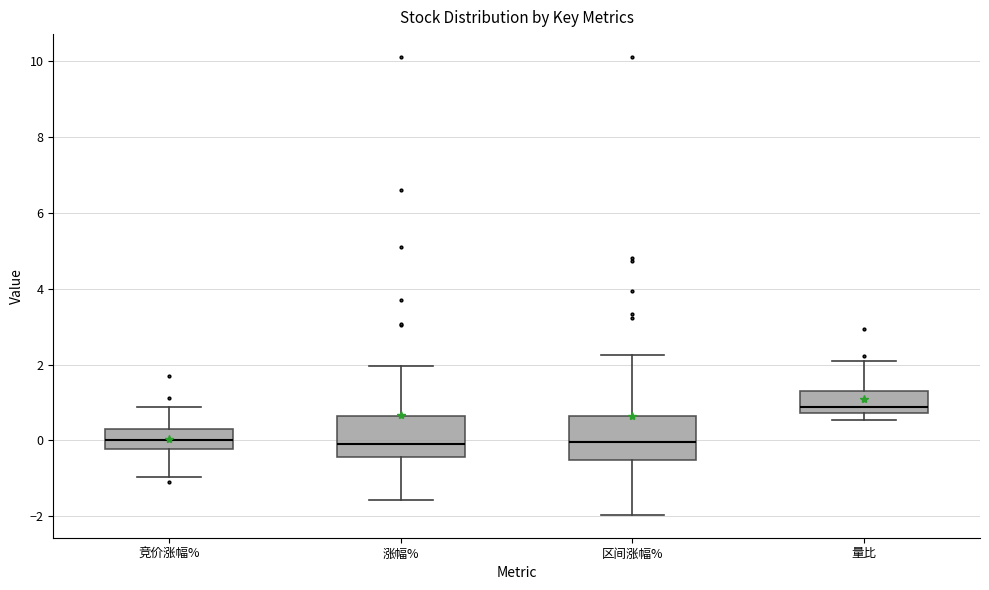

Reading left to right, read every box against the y-axis: the position of its median line, the range the box covers, and the ends of its whiskers. The values are not printed on the chart, so give them approximately, as read against the axis.

竞价涨幅%: median 0.0, box -0.2 to 0.2, whiskers -1.0 to 0.8
涨幅%: median 0.0, box -0.4 to 0.6, whiskers -1.6 to 2.0
区间涨幅%: median 0.0, box -0.6 to 0.6, whiskers -2.0 to 2.2
量比: median 0.8 (just above the box's lower edge), box 0.8 to 1.4, whiskers 0.6 to 2.2